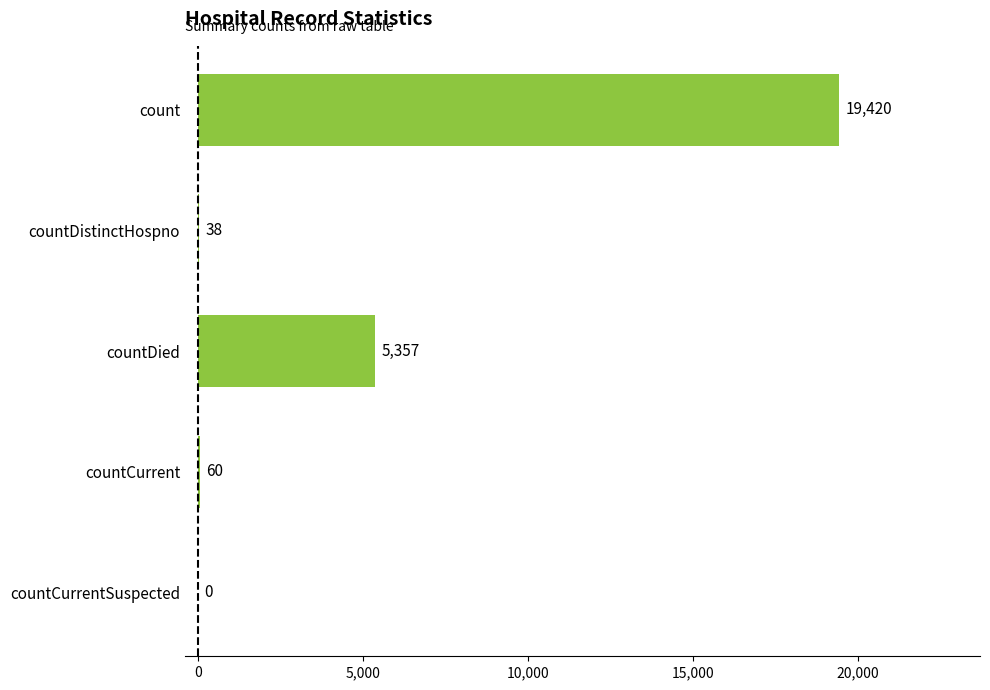

Reading top to bottom, extract all data points from this chart.

count=19420	countDistinctHospno=38	countDied=5357	countCurrent=60	countCurrentSuspected=0